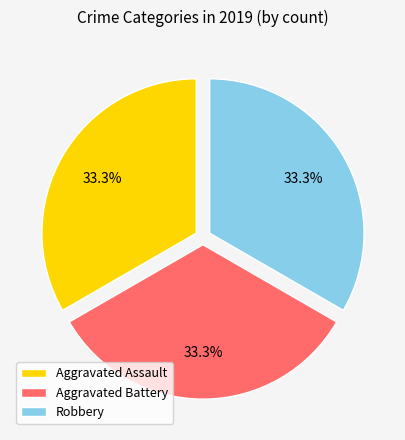

What is the ratio of the value at Aggravated Battery to the value at Aggravated Assault?

1.0